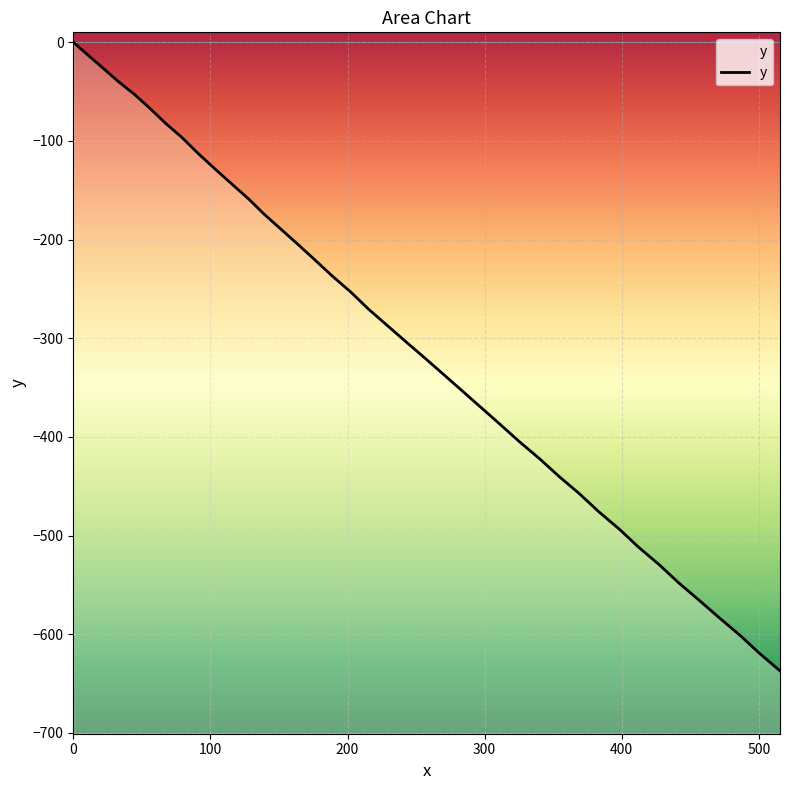

Reading right to left, extract all data points from this chart.

-637.1	-619.3	-601.3	-583.5	-565.4	-547.5	-529.5	-511.7	-493.6	-475.8	-457.7	-440.0	-422.4	-404.9	-387.7	-370.6	-353.8	-337.0	-320.2	-303.7	-287.1	-270.5	-253.6	-237.1	-220.9	-205.1	-189.7	-174.3	-159.0	-143.7	-128.1	-112.4	-96.9	-81.9	-67.2	-53.2	-39.8	-26.5	-13.3	0.0